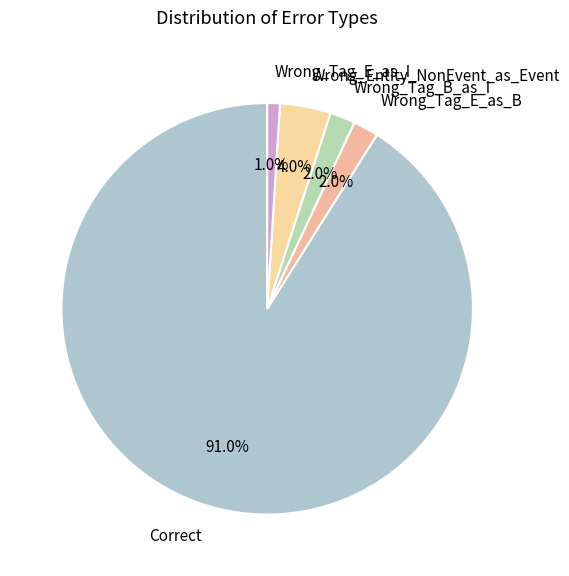

How much of the chart is everything except Wrong_Entity_NonEvent_as_Event?

96.0%